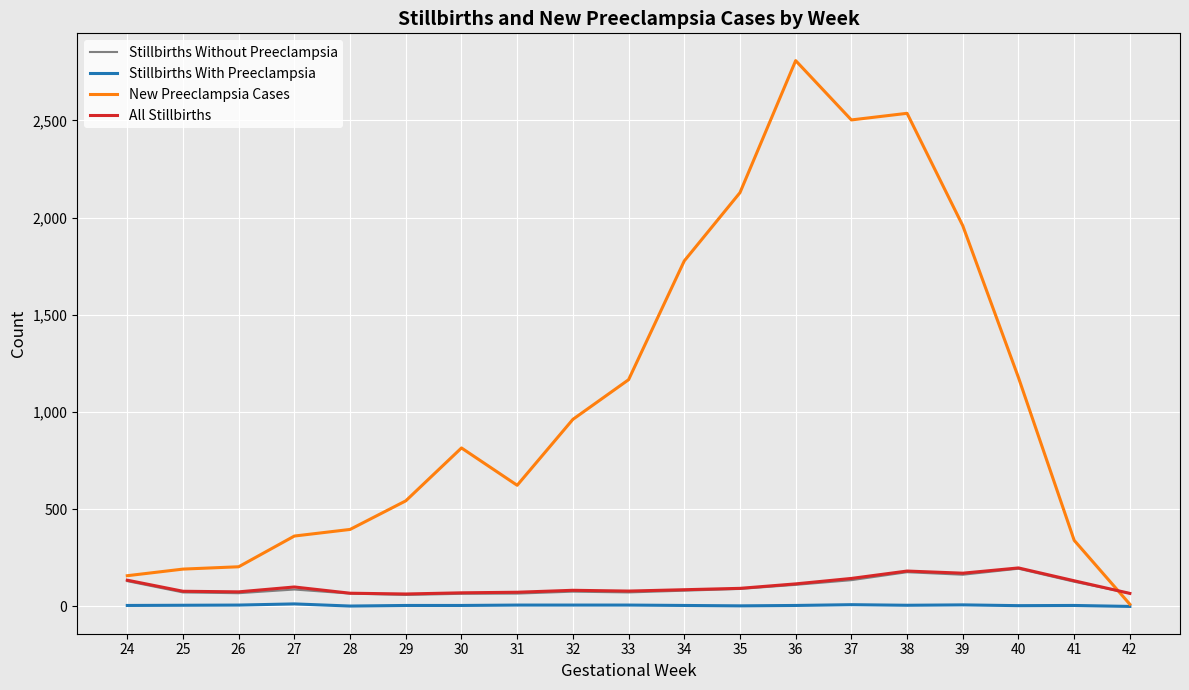

Between 33 and 36, which series saw the biggest shift?

New Preeclampsia Cases